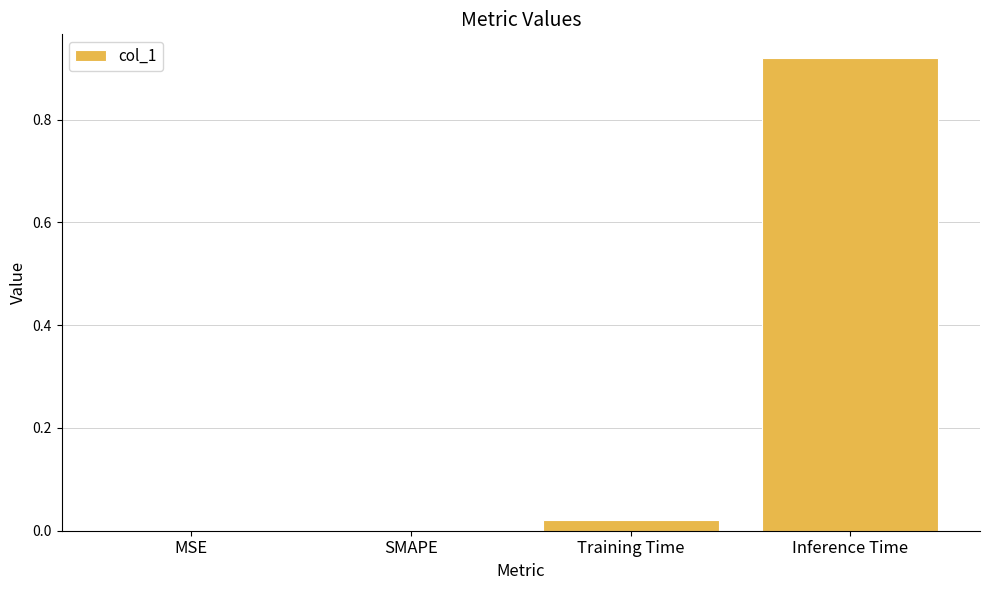

Does the chart contain stacked bars?

No